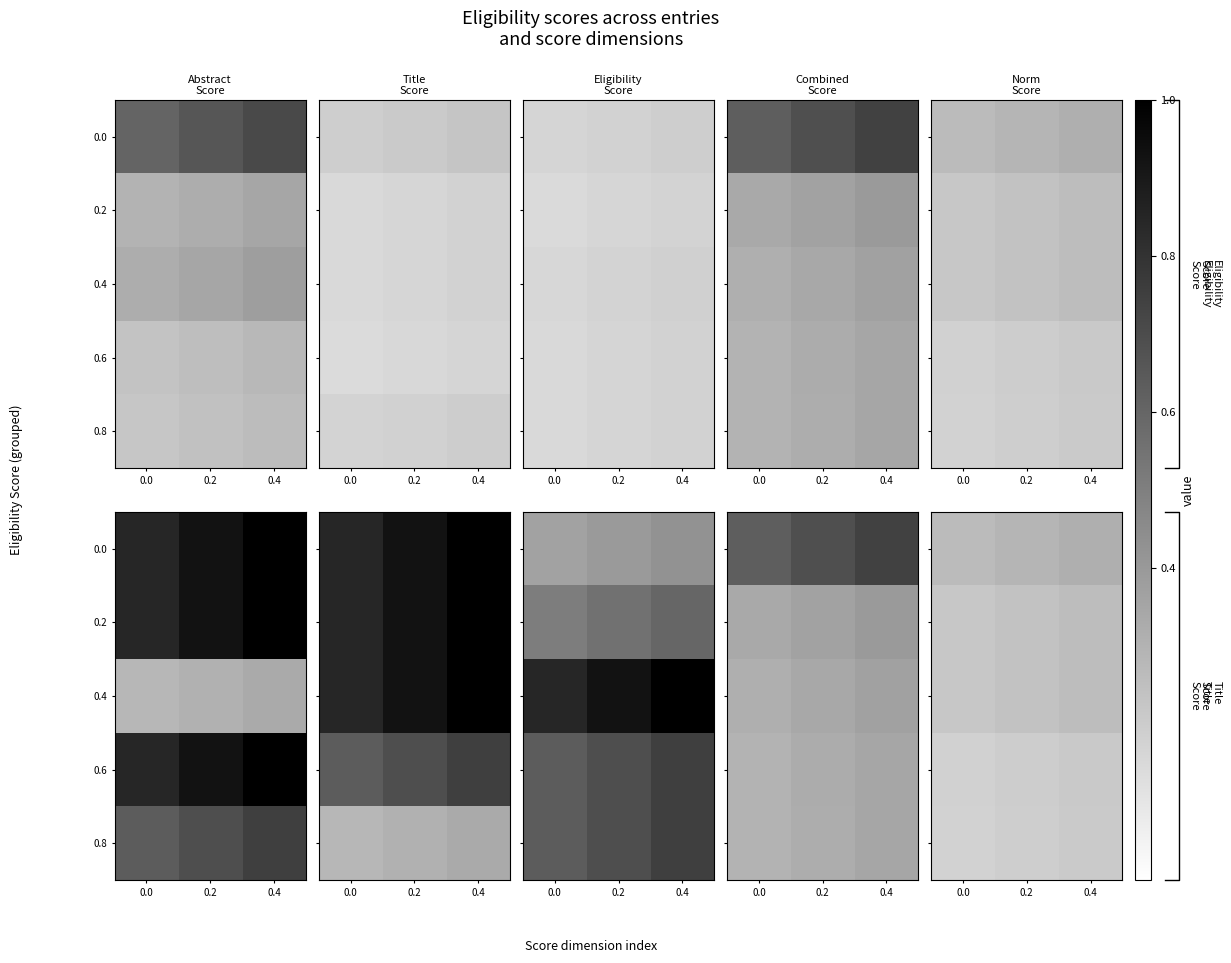

What is the minimum value for 0.2?

0.2